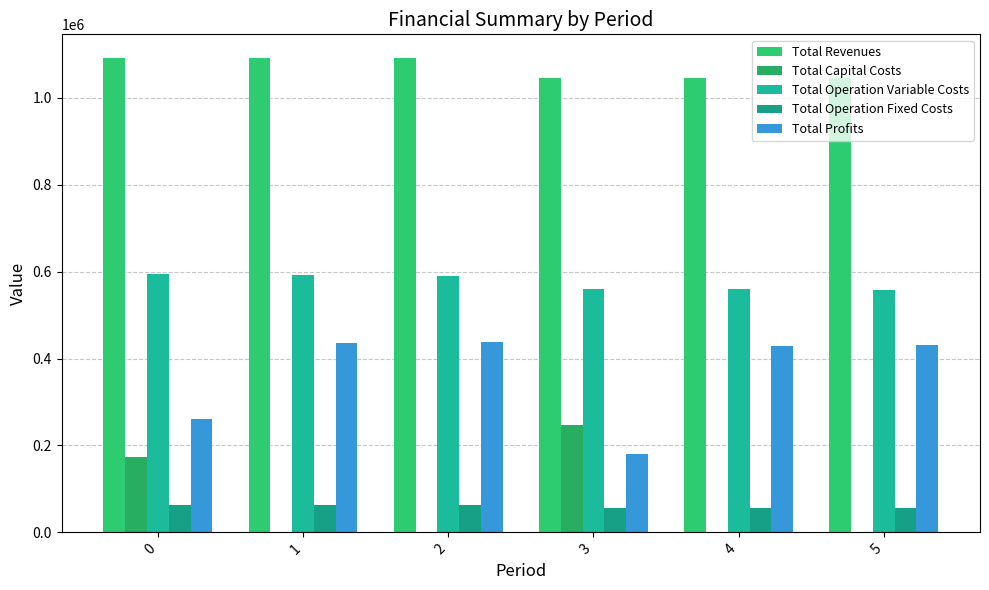

Between 1 and 2, which series saw the biggest shift?

Total Profits